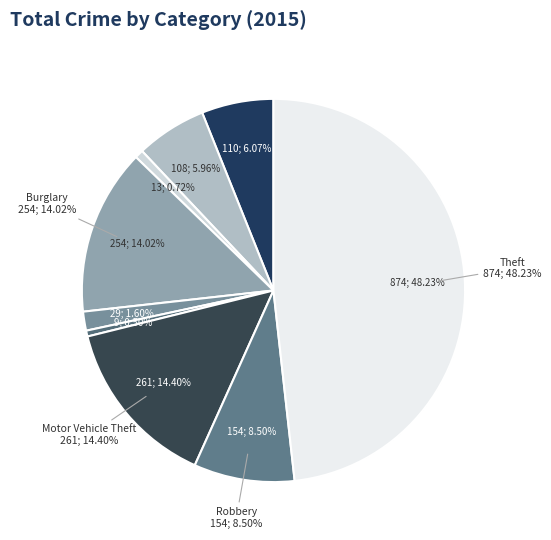

What is the smallest slice in the pie chart?

Homicide